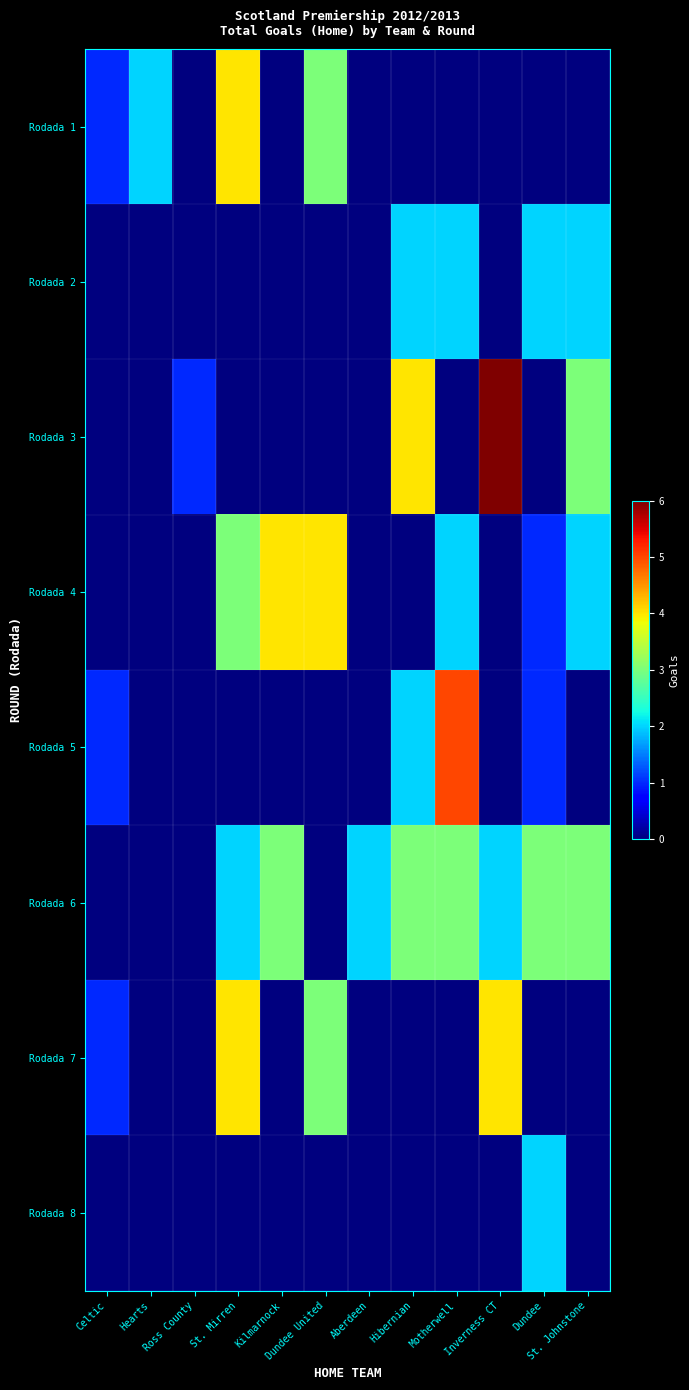

Reading left to right, extract all data points from this chart.

Rodada 1: Celtic=1	Hearts=2	Ross County=0	St. Mirren=4	Kilmarnock=0	Dundee United=3	Aberdeen=0	Hibernian=0	Motherwell=0	Inverness CT=0	Dundee=0	St. Johnstone=0
Rodada 2: Celtic=0	Hearts=0	Ross County=0	St. Mirren=0	Kilmarnock=0	Dundee United=0	Aberdeen=0	Hibernian=2	Motherwell=2	Inverness CT=0	Dundee=2	St. Johnstone=2
Rodada 3: Celtic=0	Hearts=0	Ross County=1	St. Mirren=0	Kilmarnock=0	Dundee United=0	Aberdeen=0	Hibernian=4	Motherwell=0	Inverness CT=6	Dundee=0	St. Johnstone=3
Rodada 4: Celtic=0	Hearts=0	Ross County=0	St. Mirren=3	Kilmarnock=4	Dundee United=4	Aberdeen=0	Hibernian=0	Motherwell=2	Inverness CT=0	Dundee=1	St. Johnstone=2
Rodada 5: Celtic=1	Hearts=0	Ross County=0	St. Mirren=0	Kilmarnock=0	Dundee United=0	Aberdeen=0	Hibernian=2	Motherwell=5	Inverness CT=0	Dundee=1	St. Johnstone=0
Rodada 6: Celtic=0	Hearts=0	Ross County=0	St. Mirren=2	Kilmarnock=3	Dundee United=0	Aberdeen=2	Hibernian=3	Motherwell=3	Inverness CT=2	Dundee=3	St. Johnstone=3
Rodada 7: Celtic=1	Hearts=0	Ross County=0	St. Mirren=4	Kilmarnock=0	Dundee United=3	Aberdeen=0	Hibernian=0	Motherwell=0	Inverness CT=4	Dundee=0	St. Johnstone=0
Rodada 8: Celtic=0	Hearts=0	Ross County=0	St. Mirren=0	Kilmarnock=0	Dundee United=0	Aberdeen=0	Hibernian=0	Motherwell=0	Inverness CT=0	Dundee=2	St. Johnstone=0